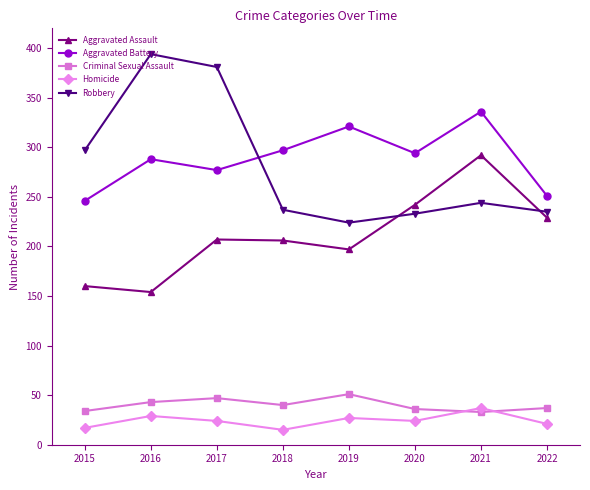

In Aggravated Assault, how many points are higher than both neighbors (excluding endpoints)?

2